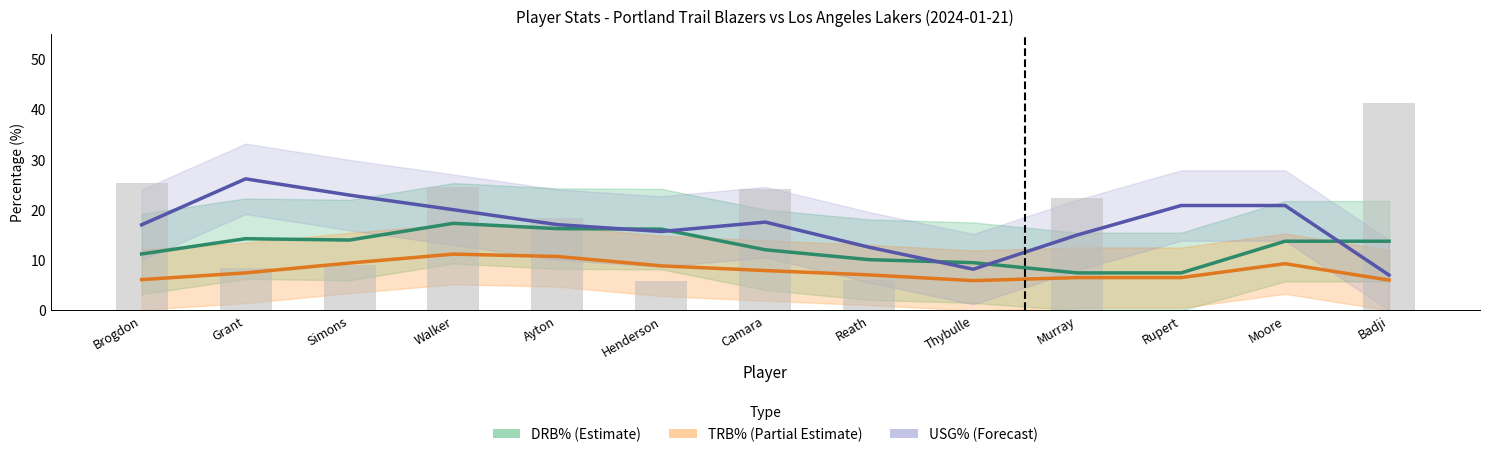

Rank the categories by TRB% value from lowest to highest.

Thybulle, Badji, Brogdon, Murray, Rupert, Reath, Grant, Camara, Henderson, Moore, Simons, Ayton, Walker